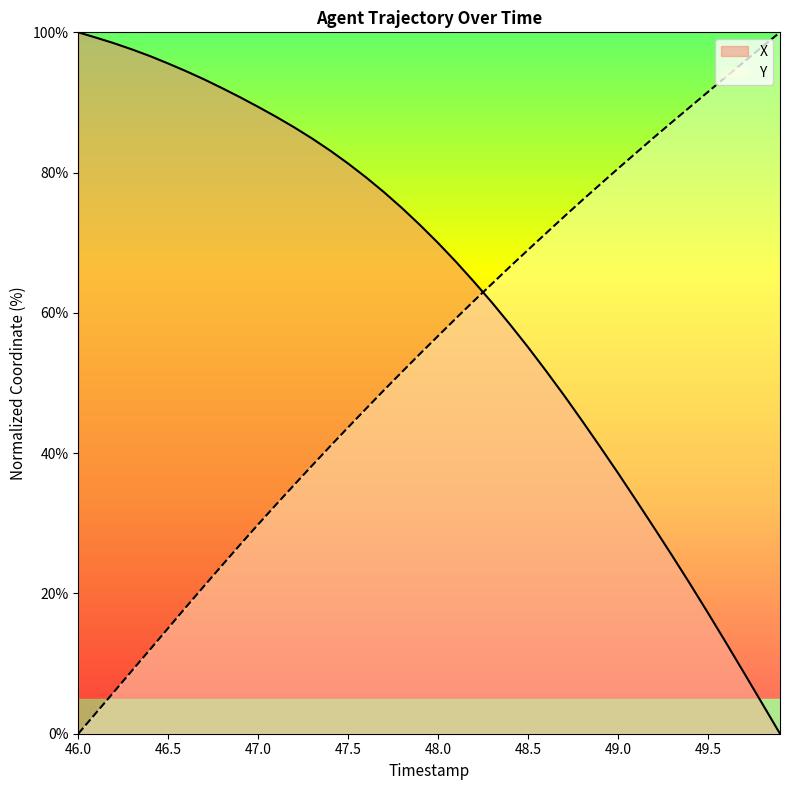

What is the total value across all series at 46.5?

110.6